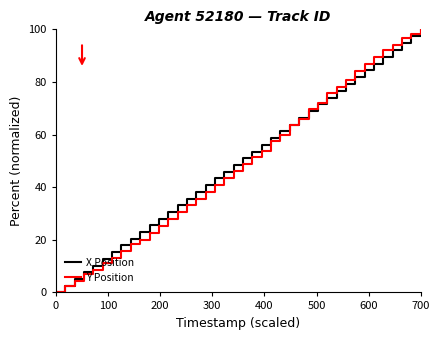

What is the maximum value for X Position?

100.0